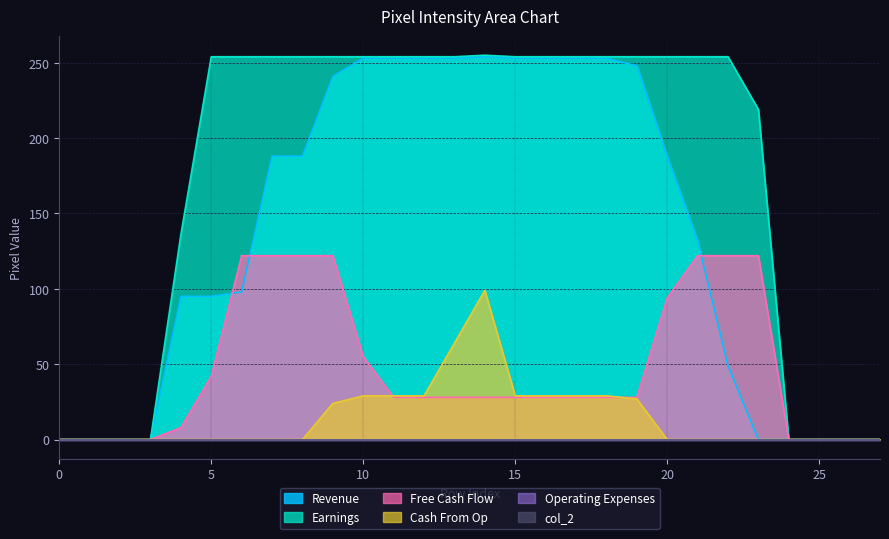

Reading left to right, extract all data points from this chart.

col_14: 0	0	0	0	95	95	98	188	188	241	253	253	253	253	254	253	253	253	253	248	188	132	49	0	0	0	0	0
col_15: 0	0	0	0	136	254	254	254	254	254	254	254	254	254	255	254	254	254	254	254	254	254	254	219	0	0	0	0
col_16: 0	0	0	0	8	42	122	122	122	122	55	28	28	28	28	28	28	28	28	28	94	122	122	122	0	0	0	0
col_13: 0	0	0	0	0	0	0	0	0	24	29	29	29	64	99	29	29	29	29	27	0	0	0	0	0	0	0	0